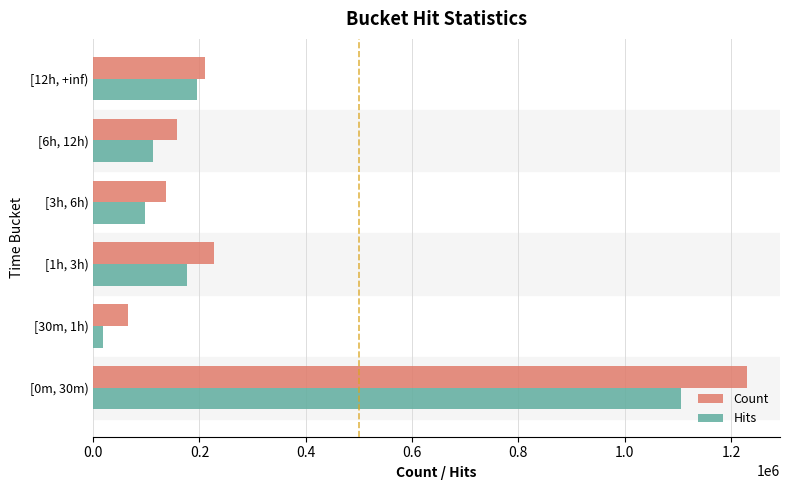

What value does the Hits series have at [0m, 30m)?

1105337